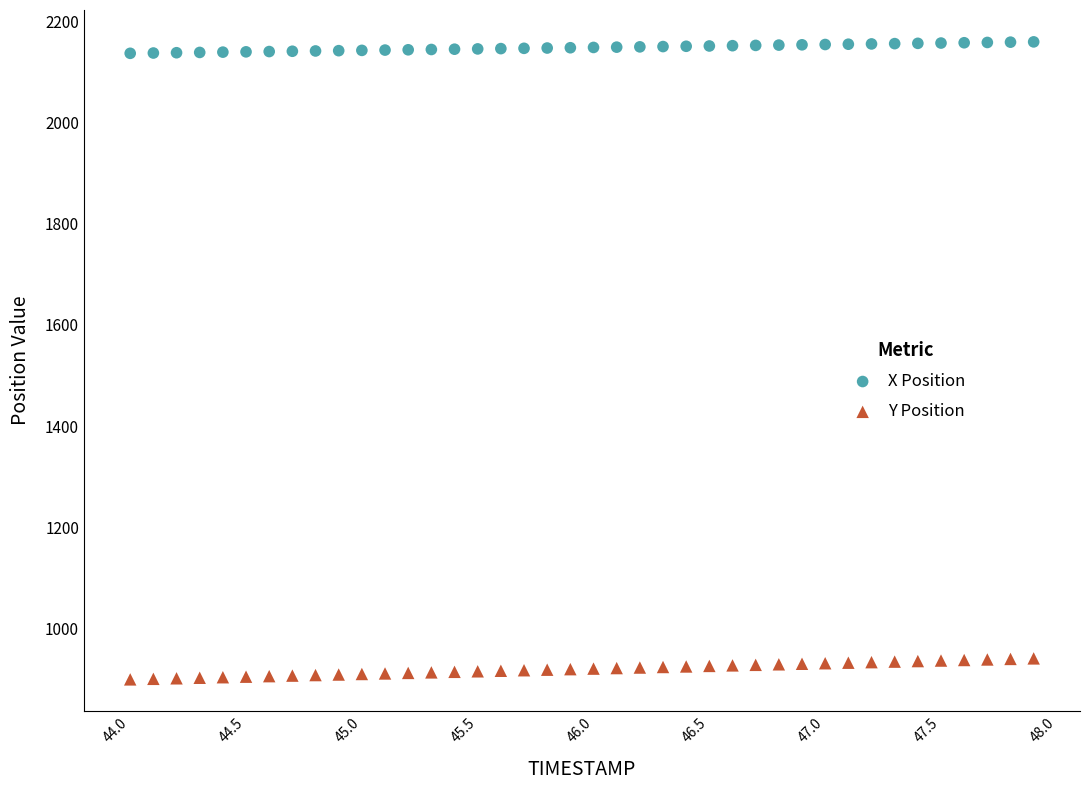

What are all the series names shown in the legend?

X Position, Y Position